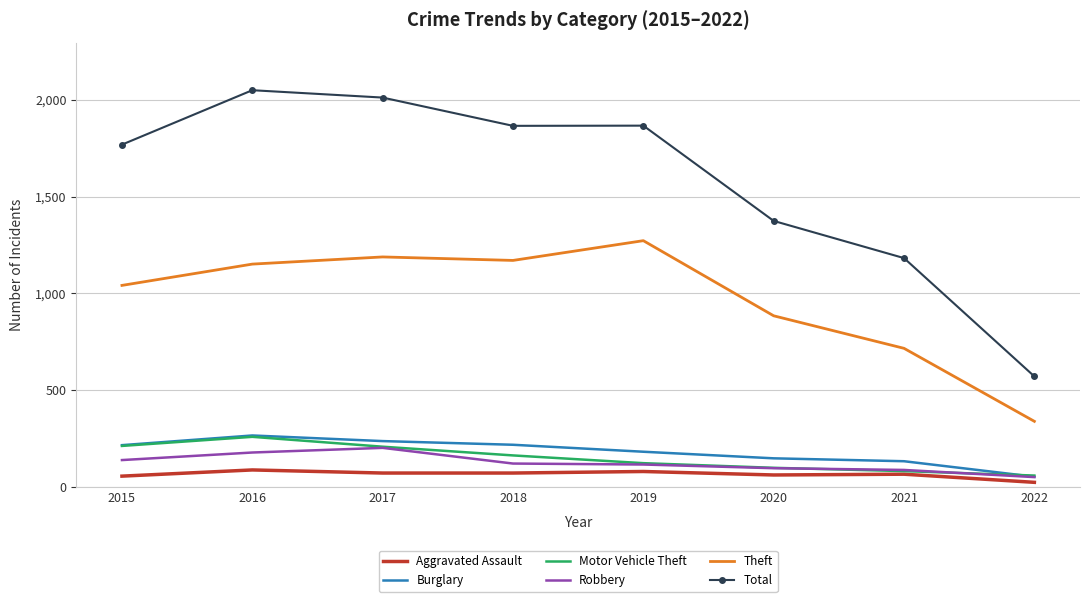

Which series ends up on top after the final intersection of Motor Vehicle Theft and Burglary?

Motor Vehicle Theft